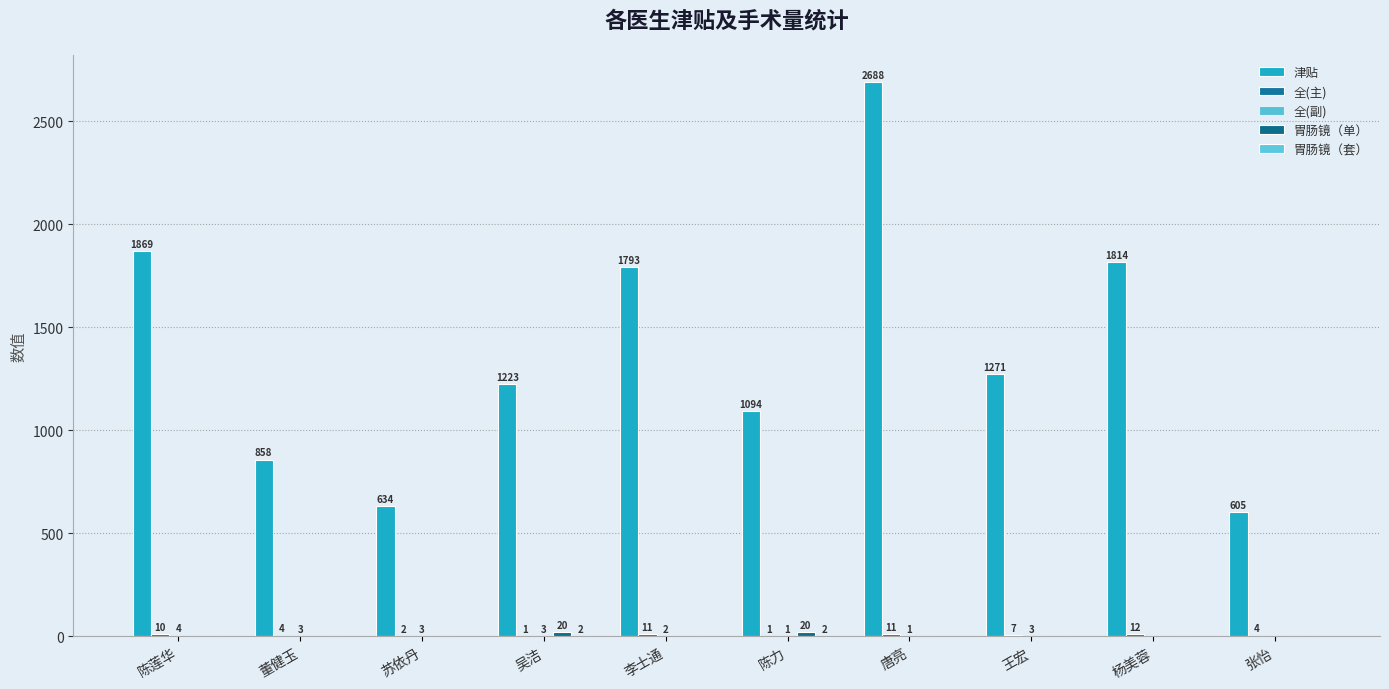

What is the greatest value displayed?

2688.0